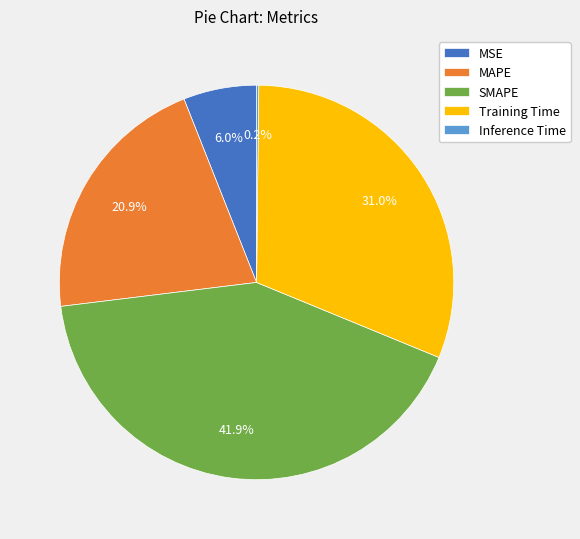

Approximately how many times larger is the value at MSE compared to SMAPE?

0.1